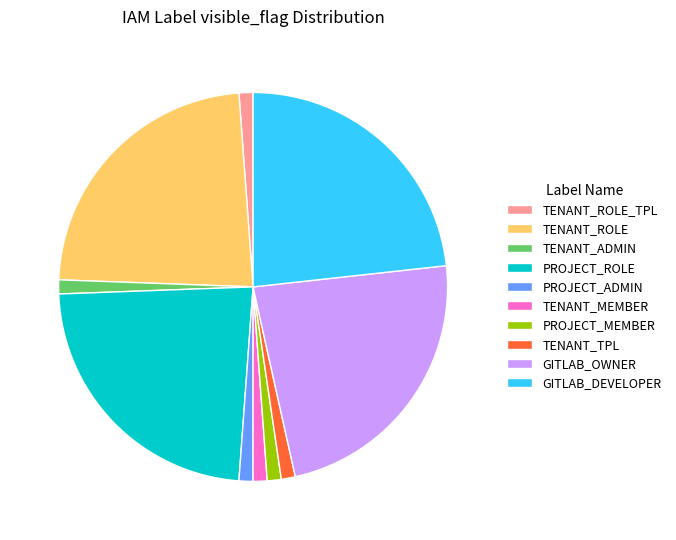

Count the number of slices in the pie.

10